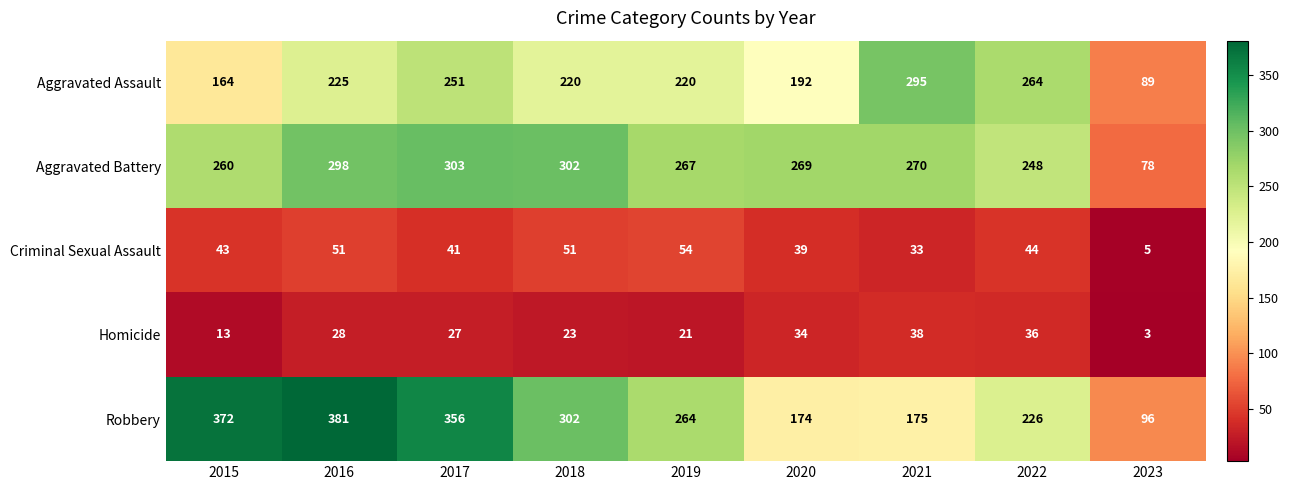

How many data points in Criminal Sexual Assault are less than 43?

4